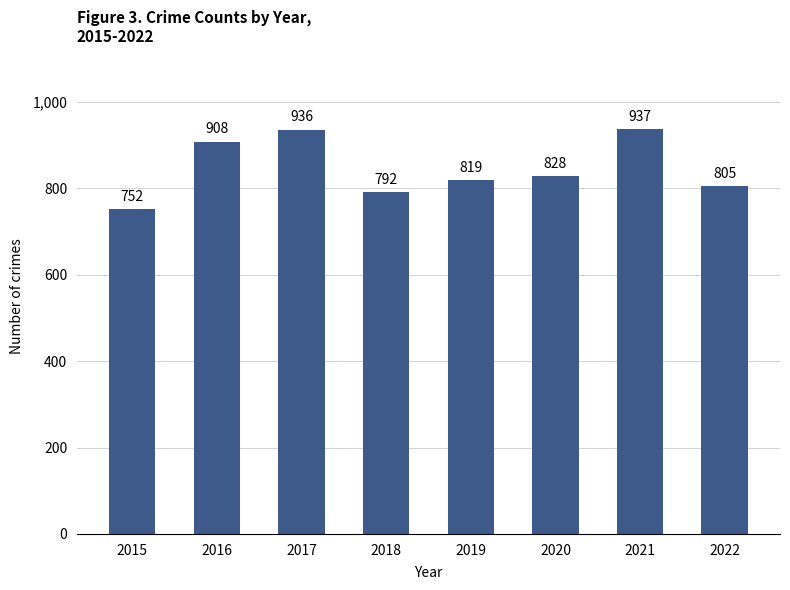

Count the number of categories in the chart.

8